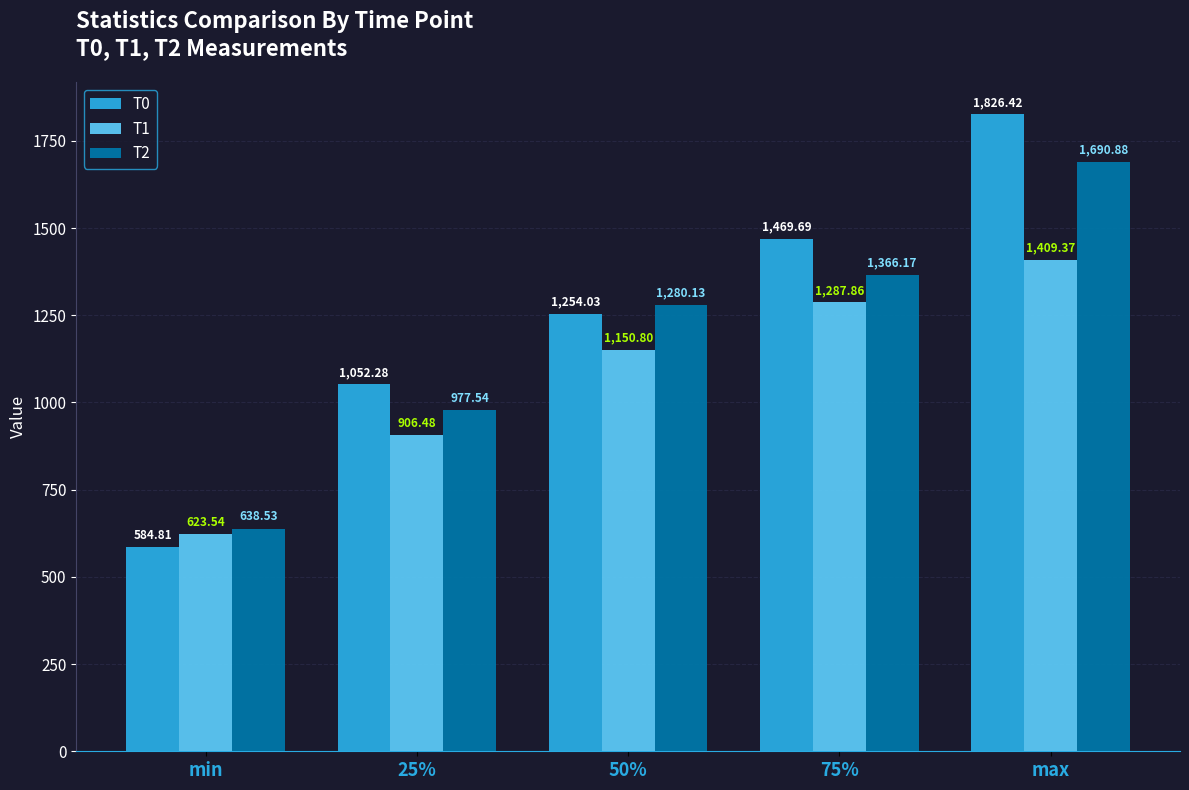

What are all the series names shown in the legend?

T0, T1, T2